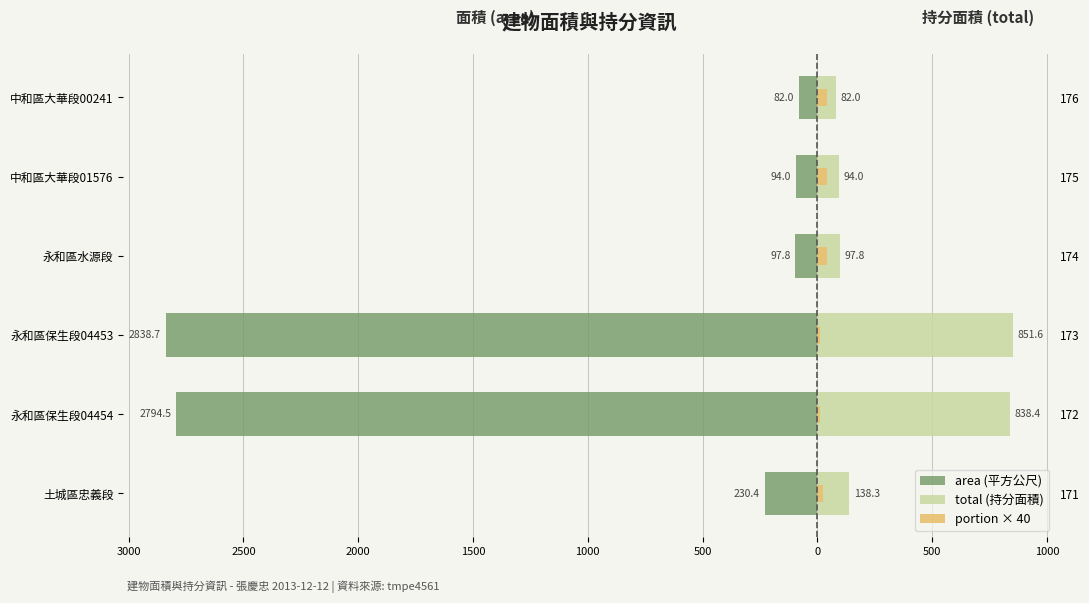

What is the difference between the maximum and minimum values in the area (平方公尺) series?

2756.7